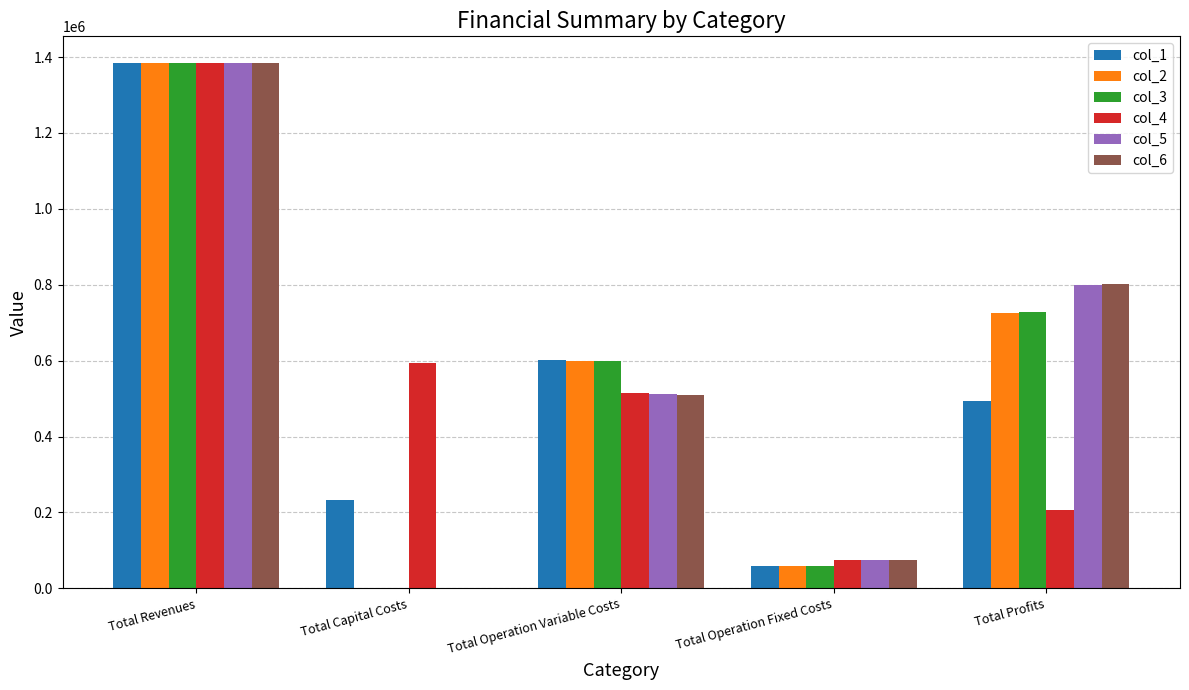

What is the maximum value shown in the chart?

1385314.7